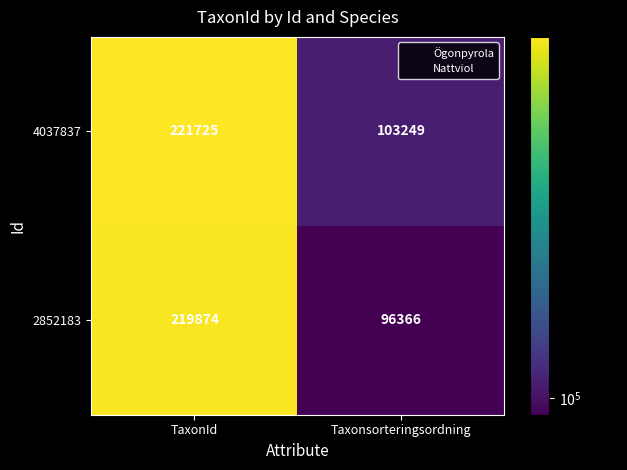

What is the highest value of the 4037837 series?

221725